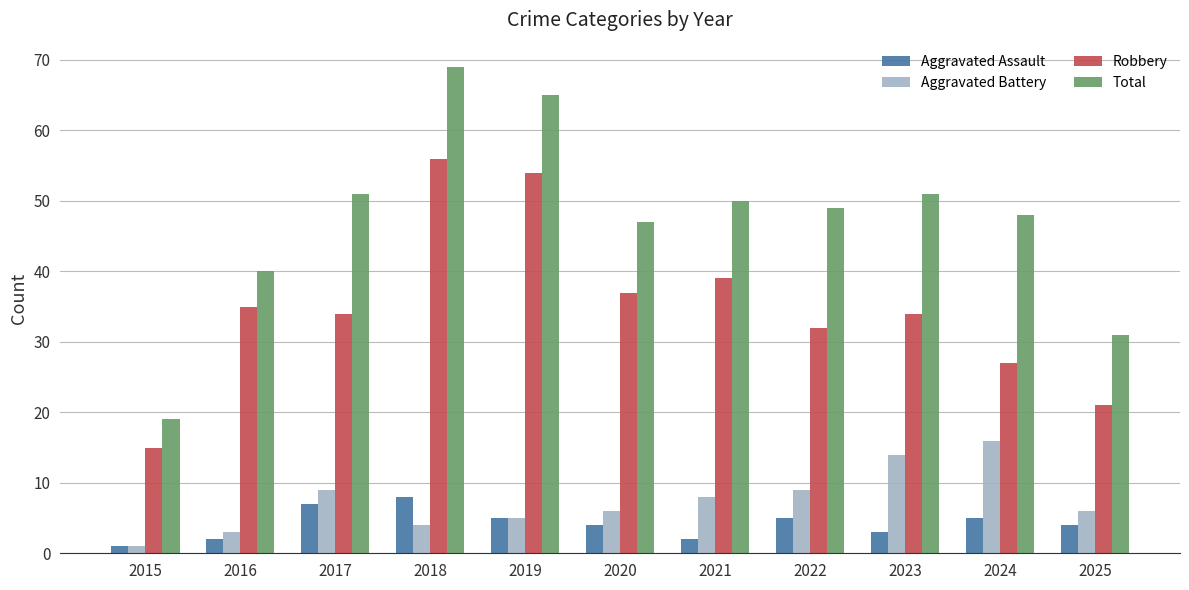

What is the minimum value for Robbery?

15